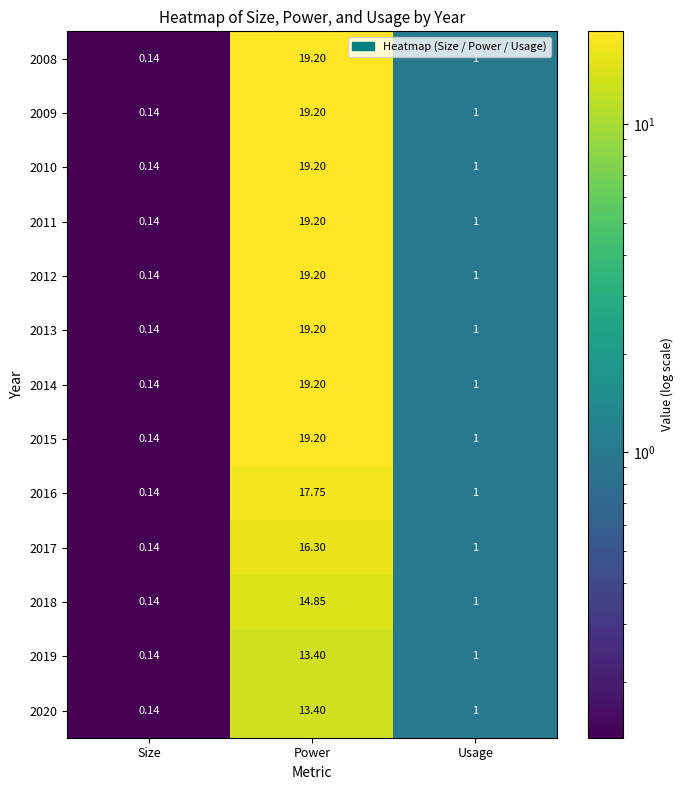

At which category is the sum across all series the highest?

Power